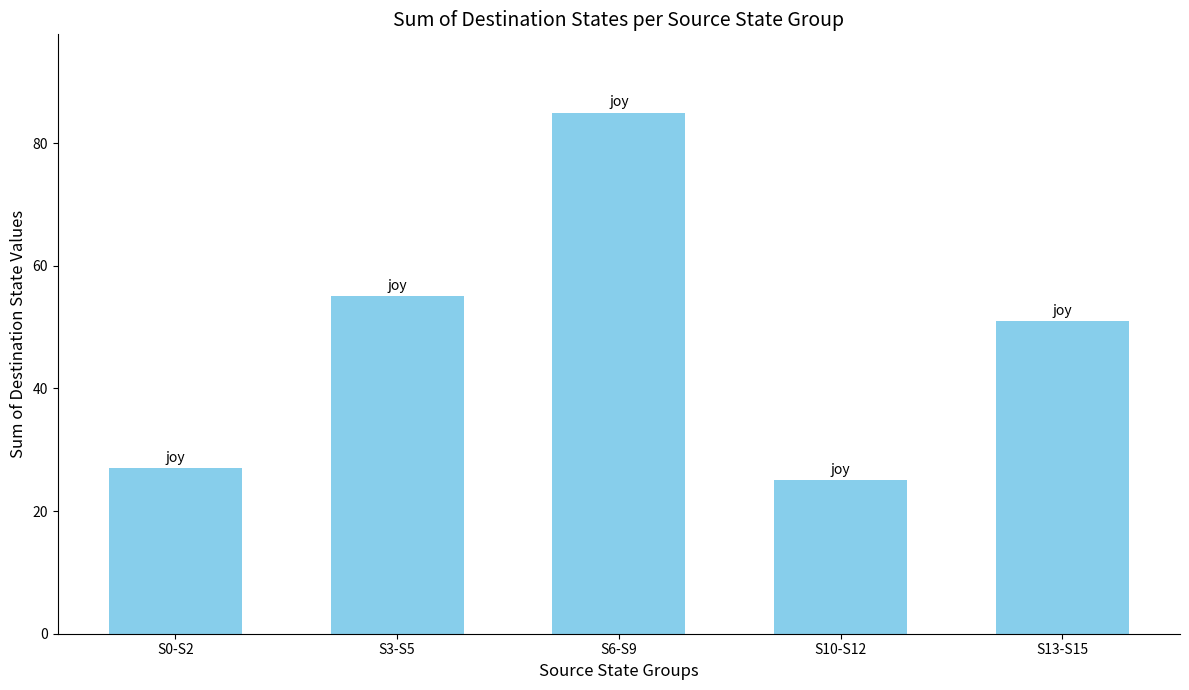

The chart shows a value of 51 at S13-S15. True or false?

True